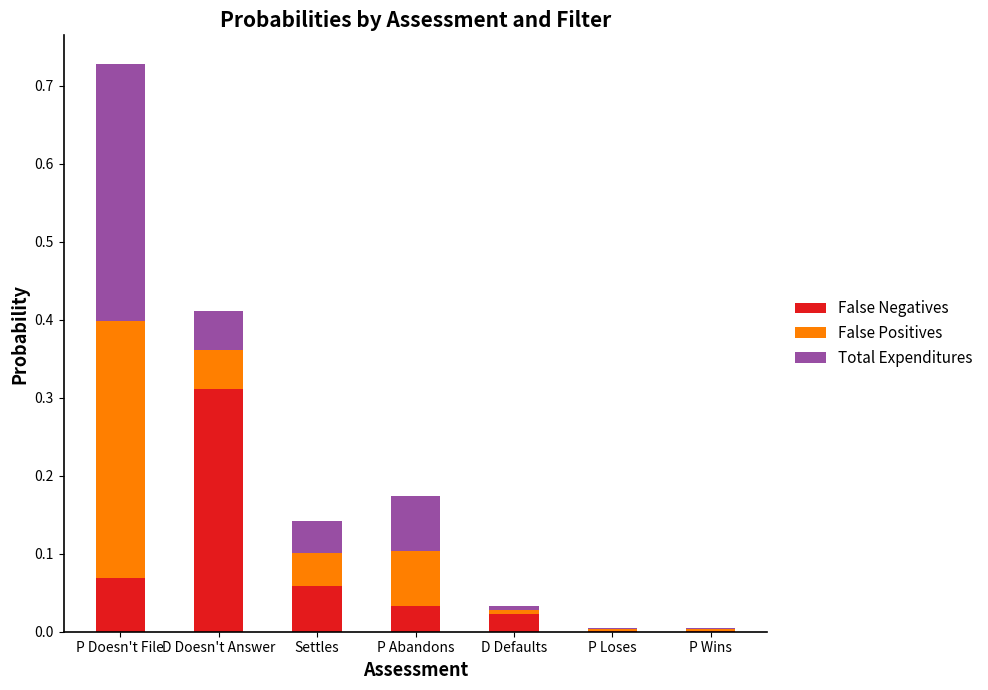

How many series are shown in this chart?

3